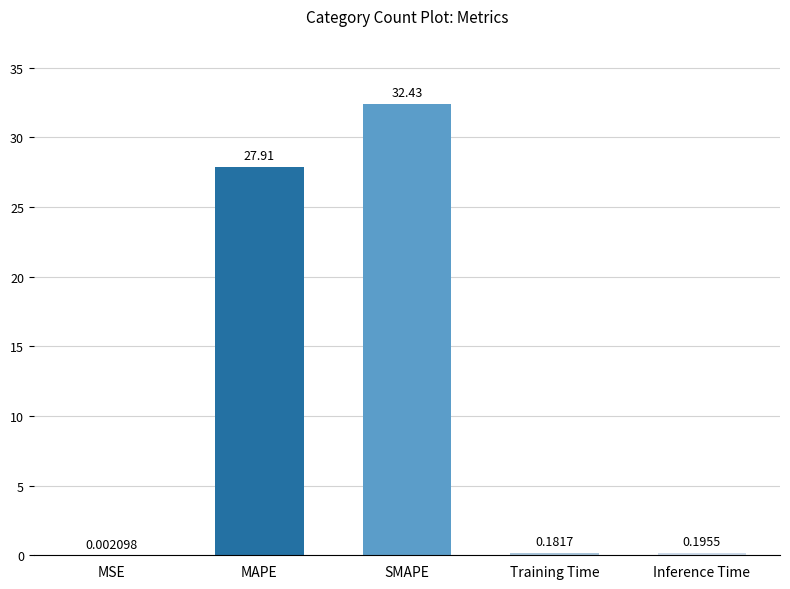

Which category has the highest value across all series?

SMAPE